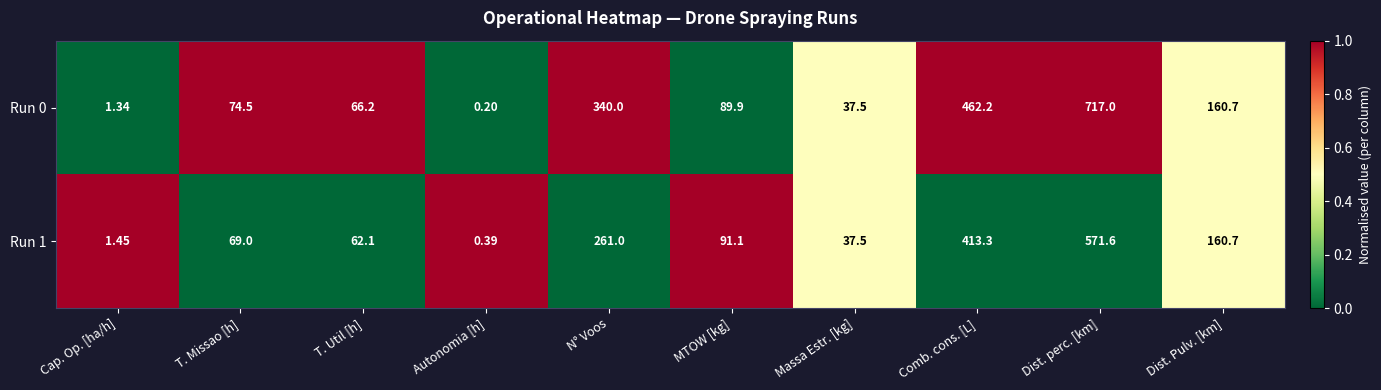

At which label does Run 1 reach its minimum?

Autonomia [h]